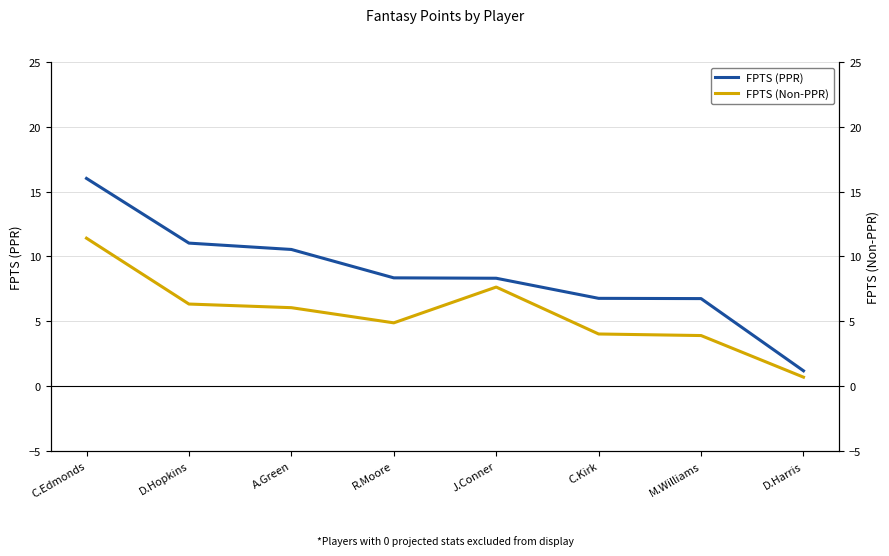

Which series has the largest total across all categories?

FPTS (PPR)